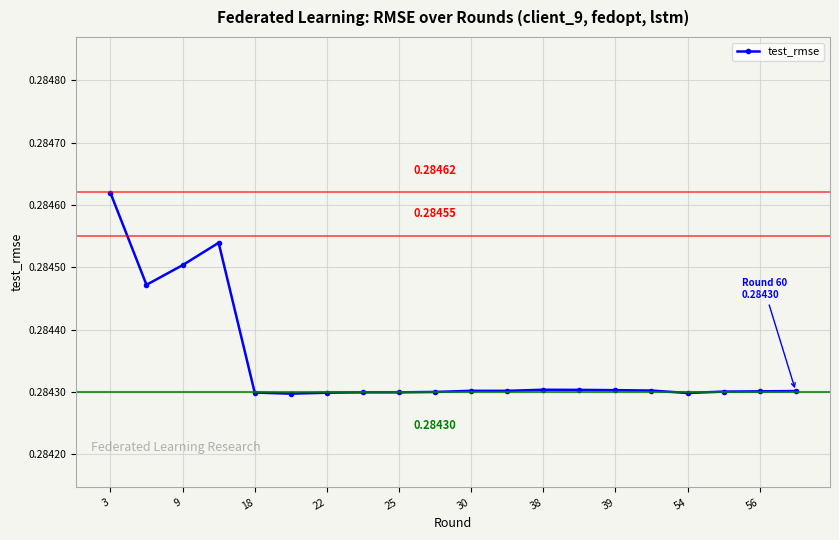

What is the value of the 12th point from the left?

0.3